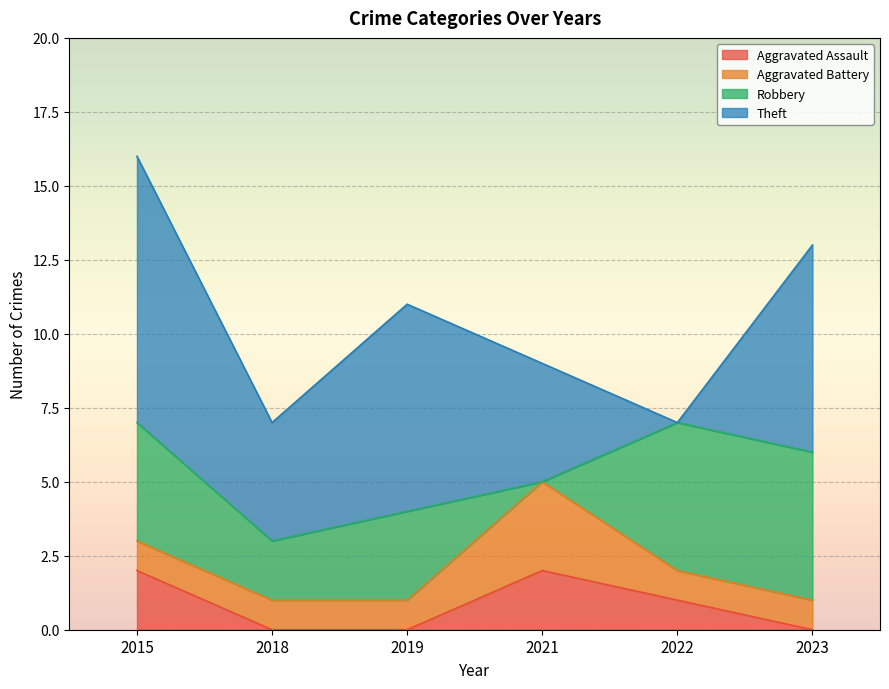

Count the Aggravated Battery values in the range 1 to 2.

5